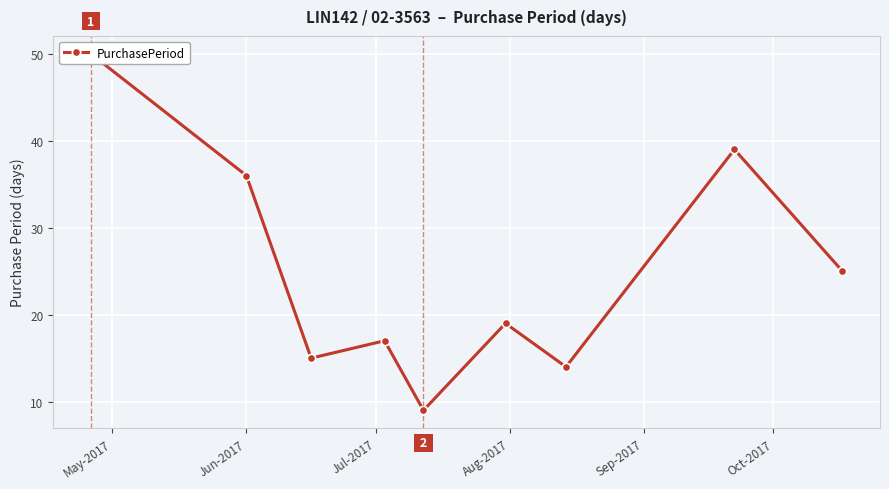

The chart shows a value of 68 at May-2017. True or false?

False